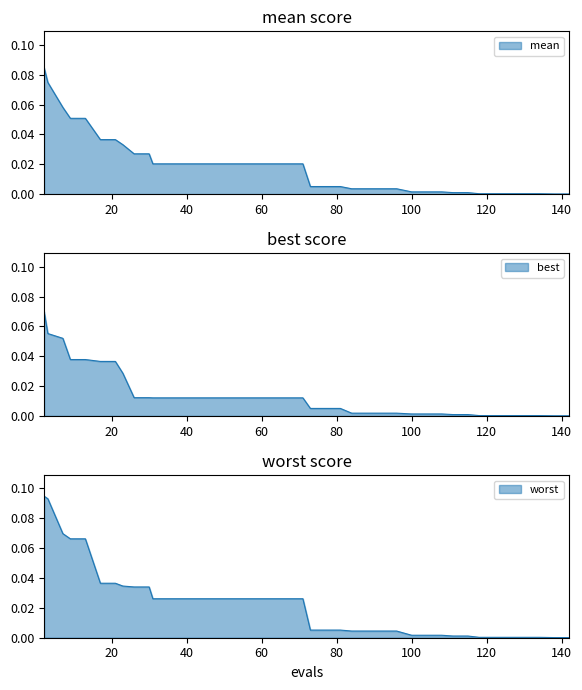

What is the sum of the mean values at 13 and 21?

0.1